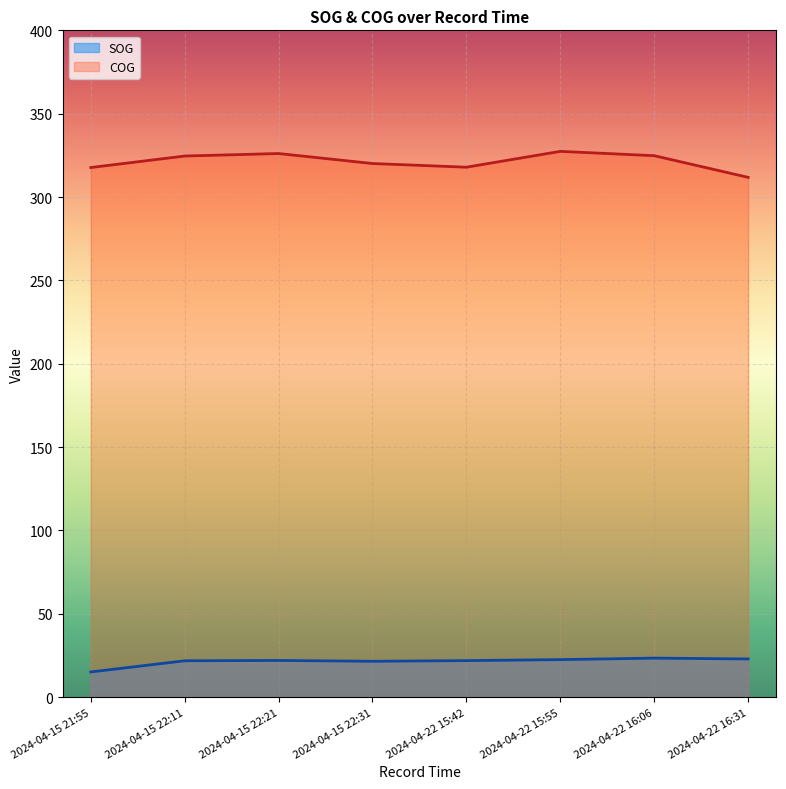

True or false: SOG and COG cross at least once.

False